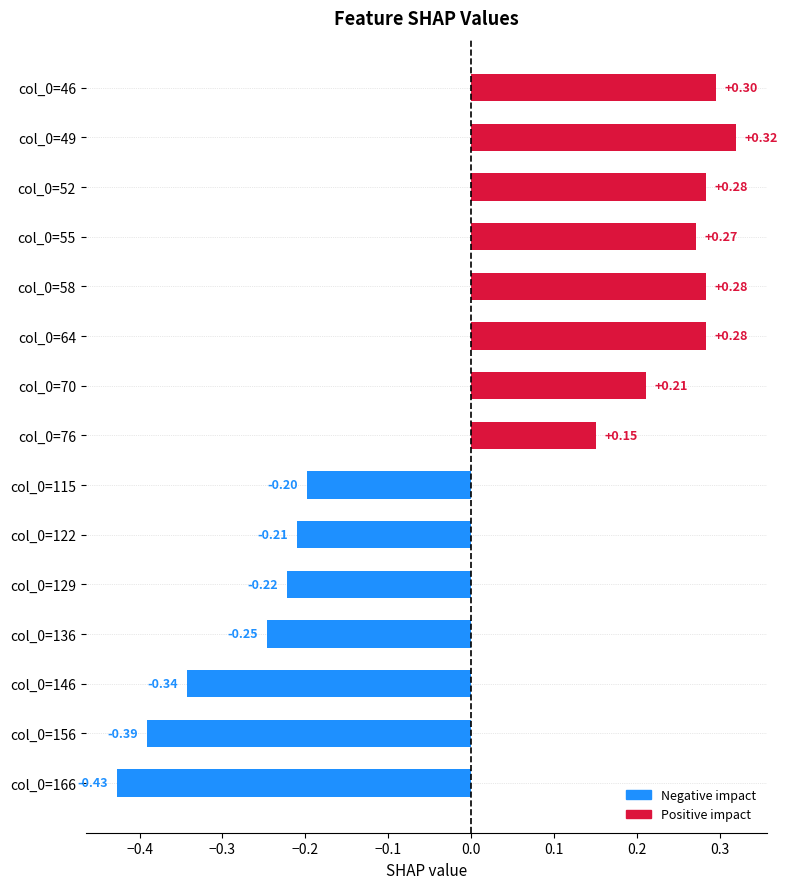

What is the difference between the values at col_0=49 and col_0=146?

0.7